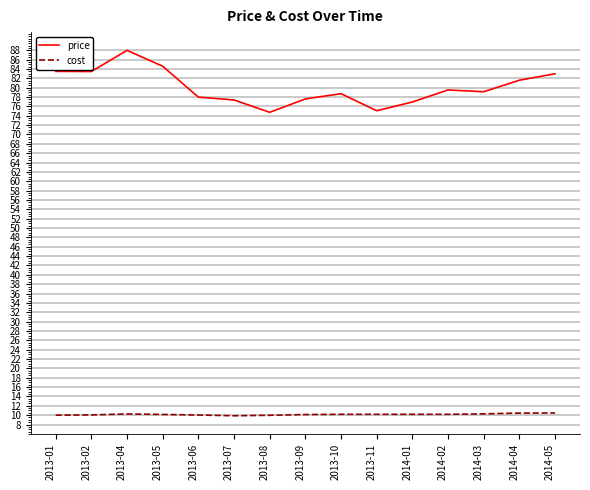

At which category does the chart reach its peak across all series?

2013-04